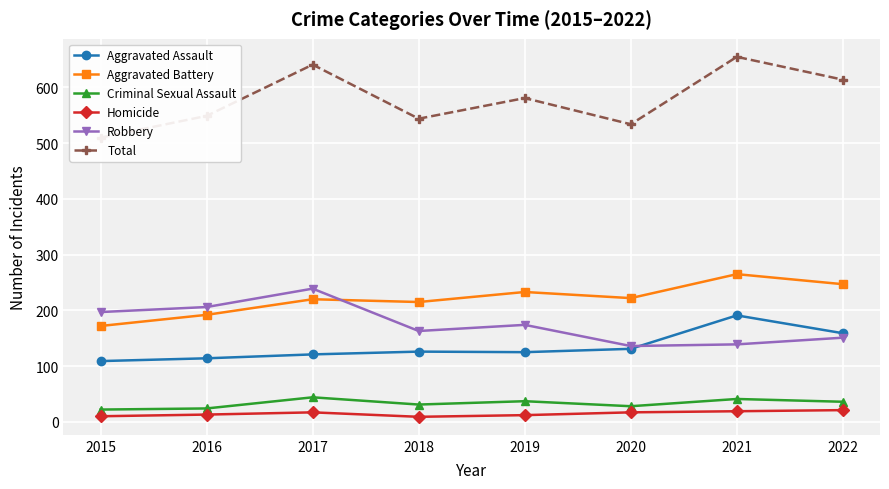

What are all the series names shown in the legend?

Aggravated Assault, Aggravated Battery, Criminal Sexual Assault, Homicide, Robbery, Total